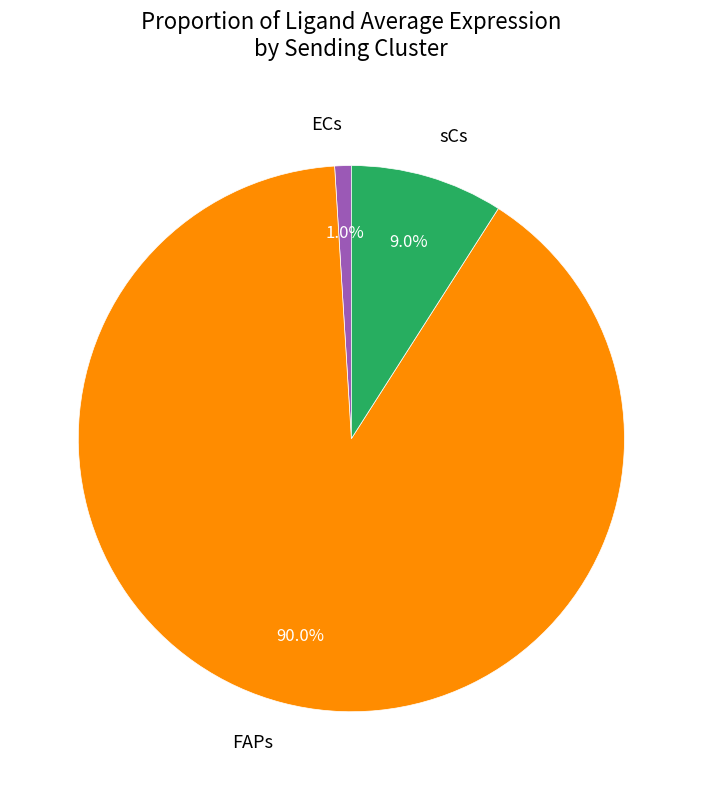

To the nearest percent, what is the combined percentage of ECs and FAPs?

91%